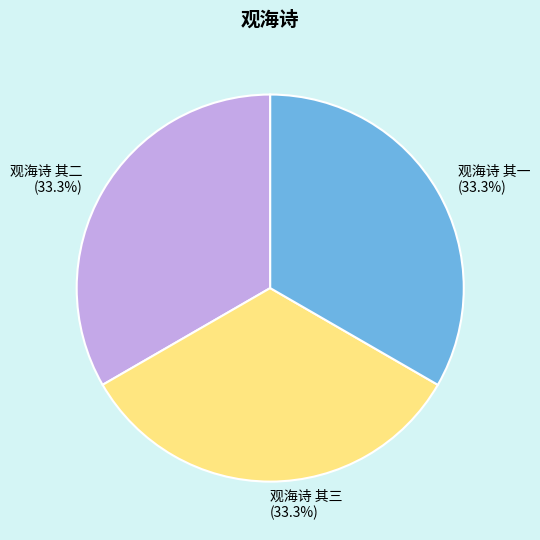

Does 观海诗 其一 account for over 50% of the chart?

No